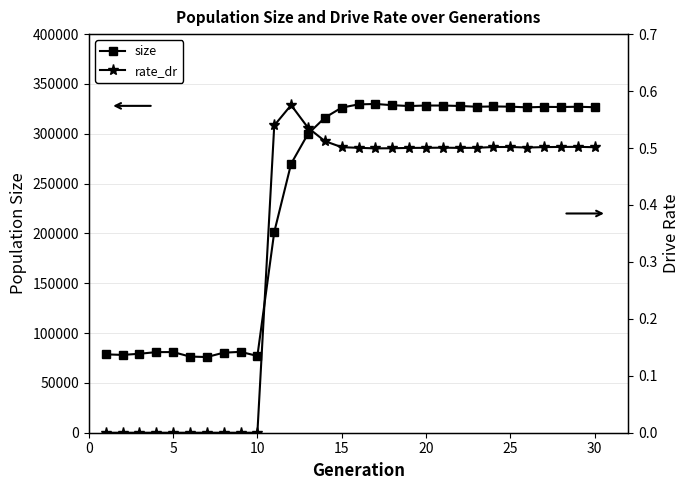

True or false: size and rate_dr intersect in this chart.

False